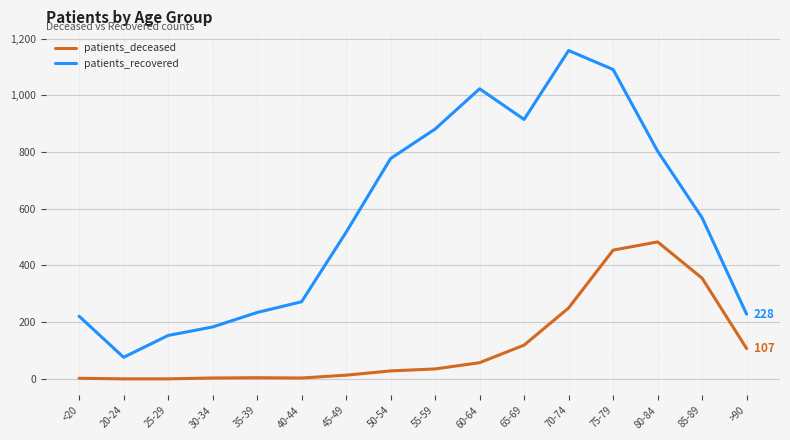

True or false: patients_recovered and patients_deceased intersect in this chart.

False